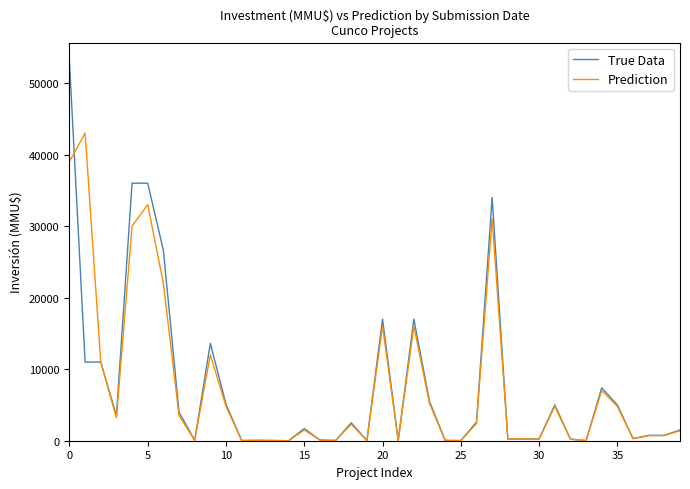

Rank the series by their maximum value, from highest to lowest.

True Data, Prediction